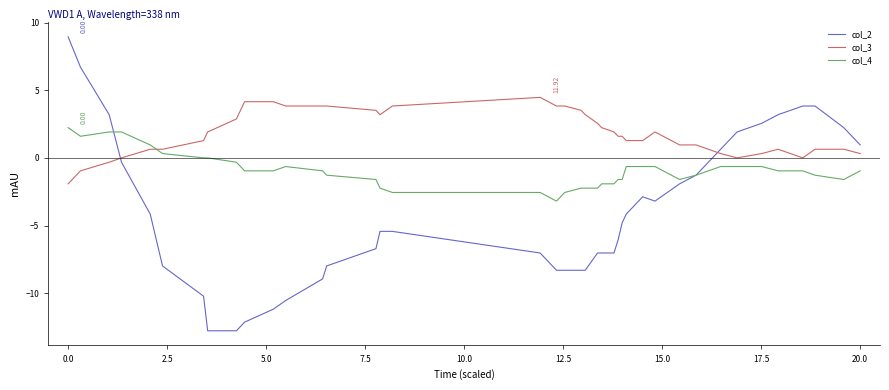

Which series has the largest range (max minus min)?

col_2